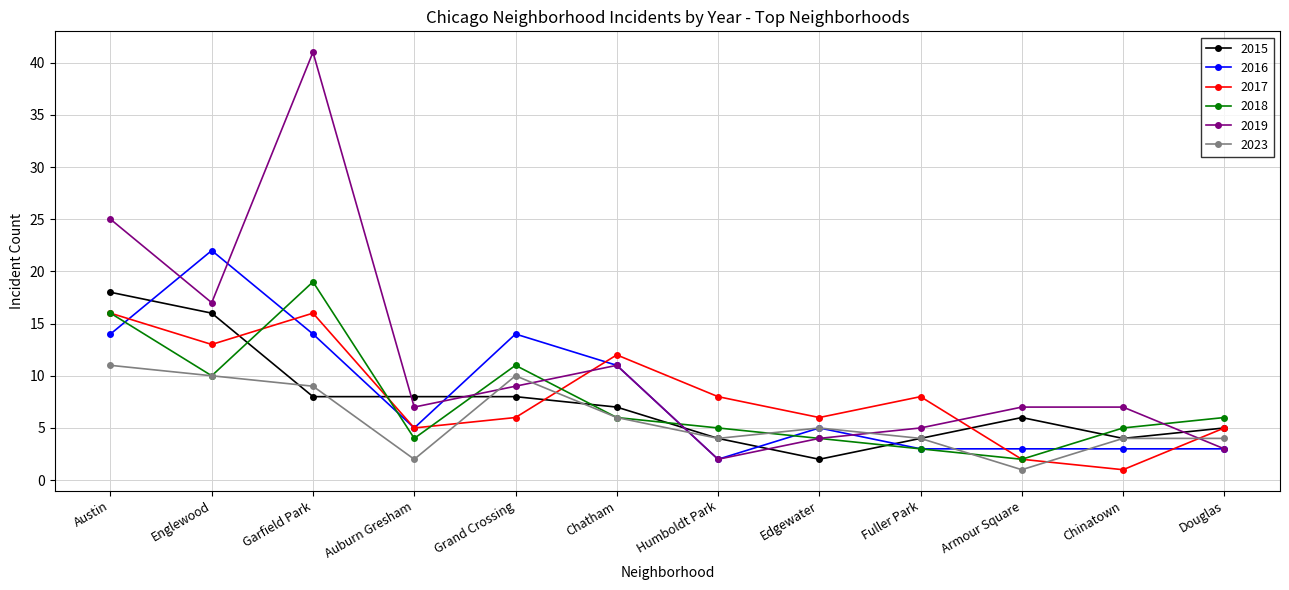

What is the difference between the 2018 values at Englewood and Chinatown?

5